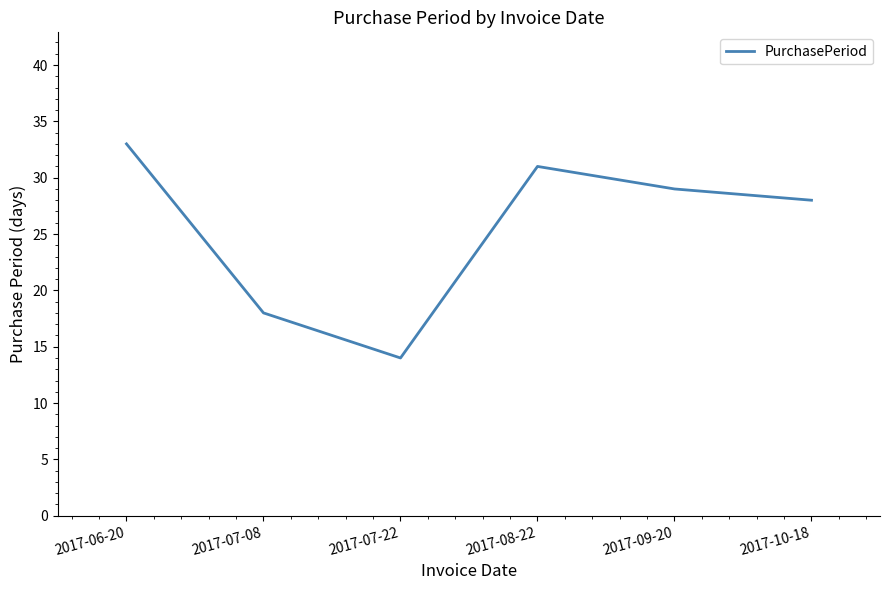

Where is the first local maximum?

2017-08-22